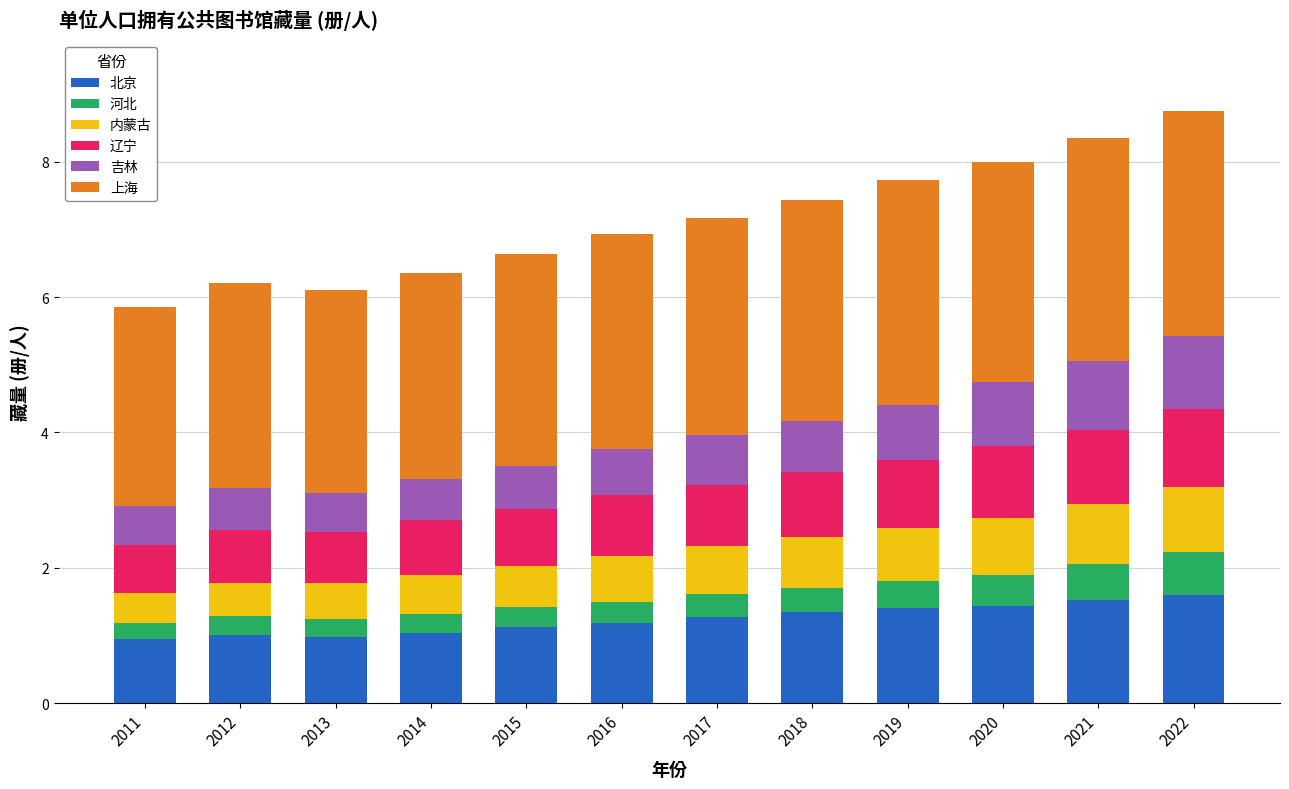

How many series are shown in this chart?

6